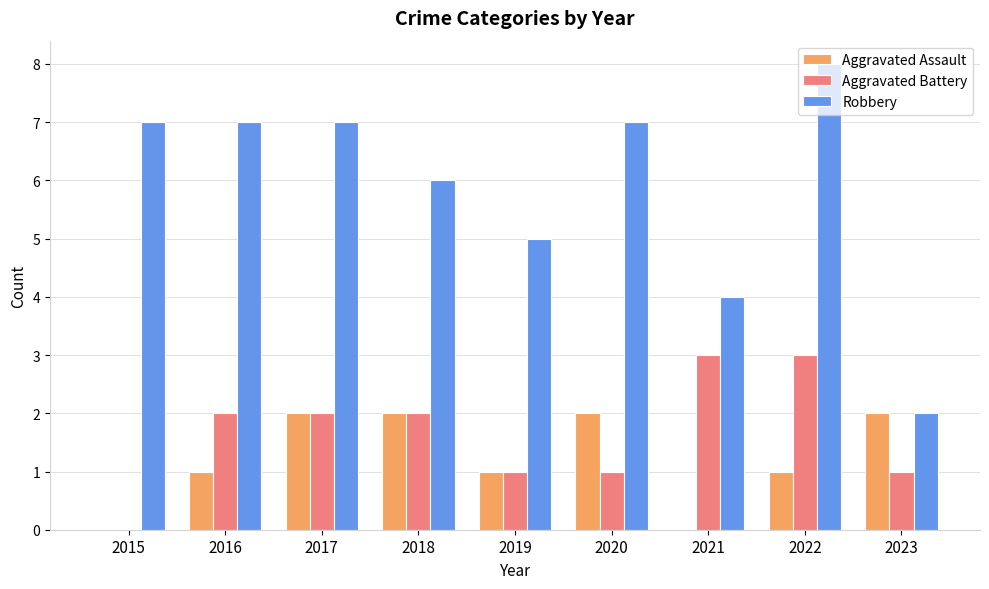

What is the spread (max minus min) of values at 2015?

7